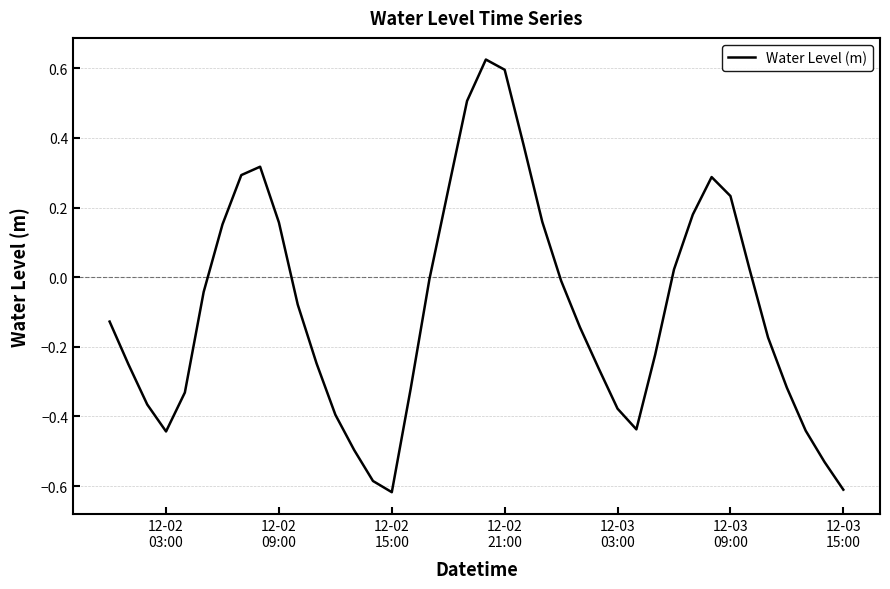

What is the difference between the second highest and minimum values?

1.2